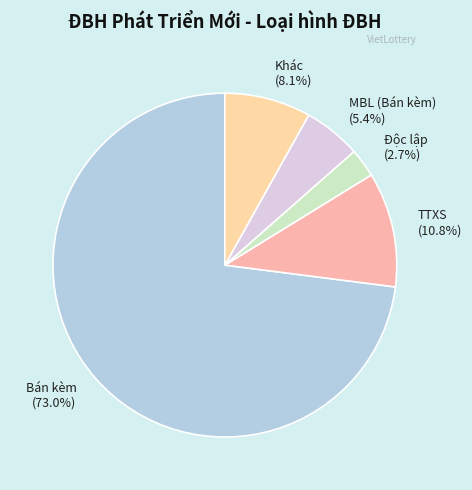

Which category has the biggest portion of the pie?

Bán kèm (73.0%)